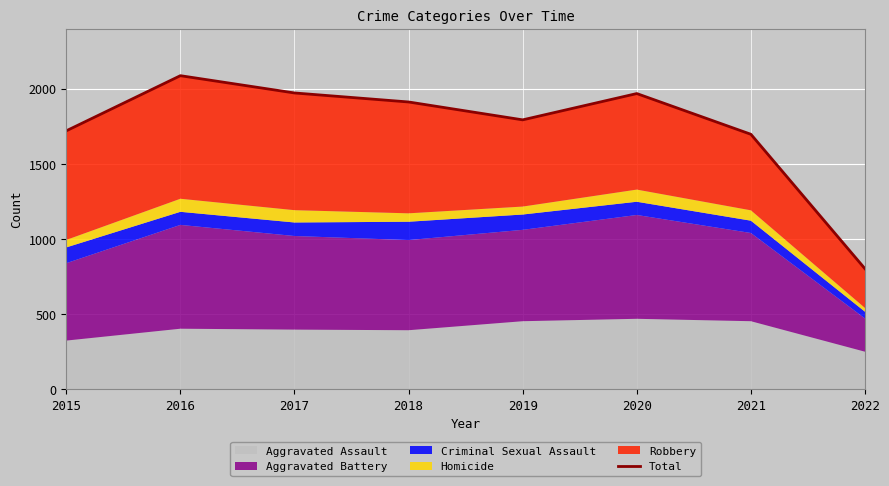

What is the sum of the values at 2022 and 2021?

2497